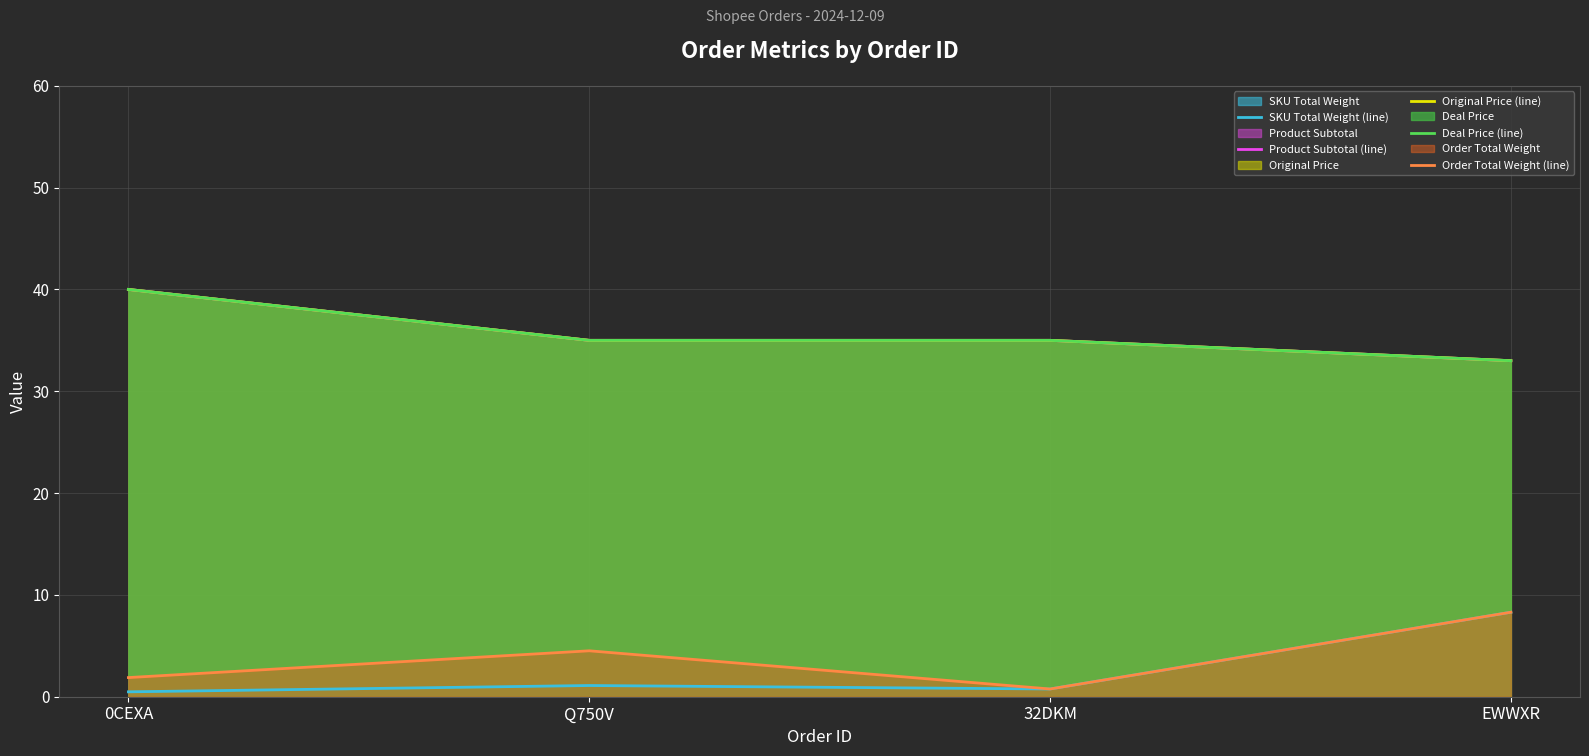

Where is the first local minimum for Order Total Weight (line)?

32DKM